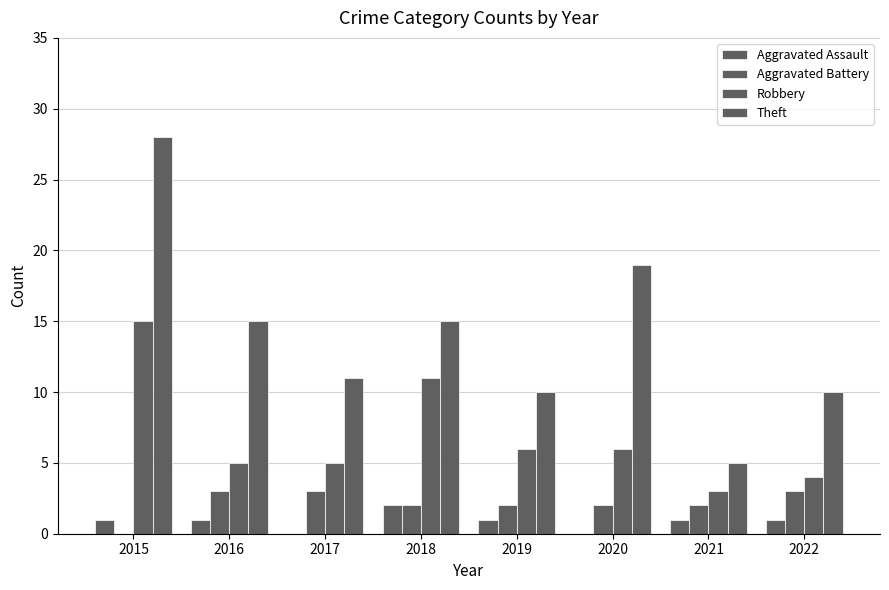

What is the value of the Theft bar at the 6th from the left?

19